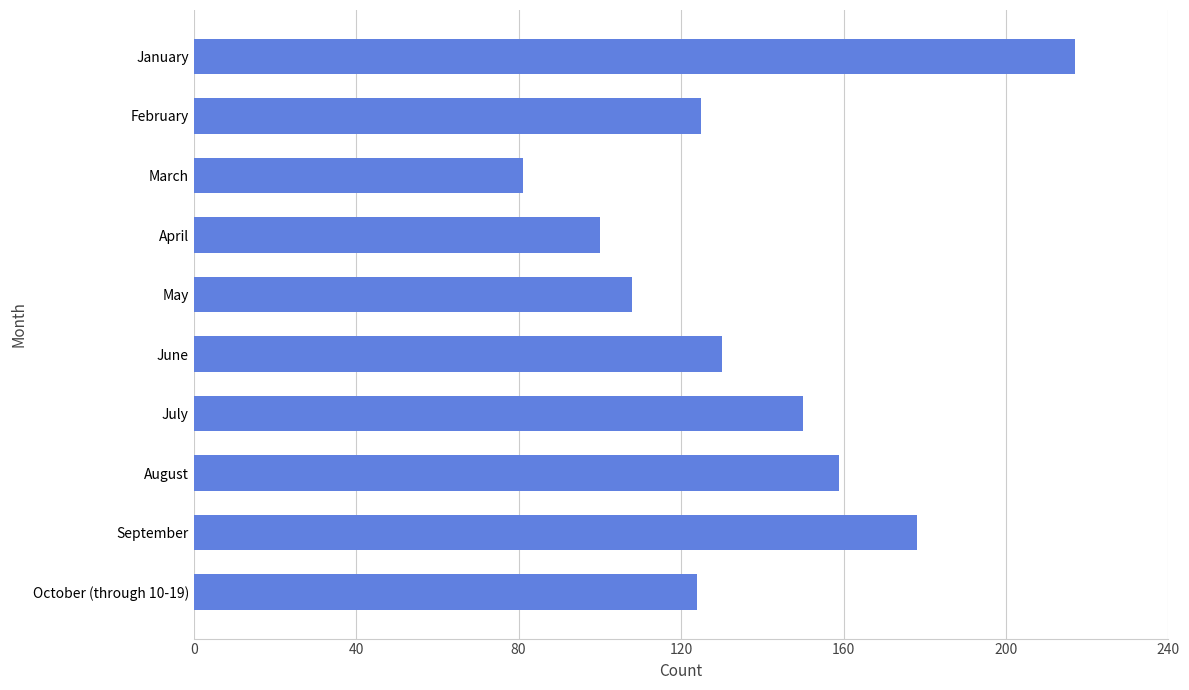

What is the label of the 10th bar from the bottom?

January